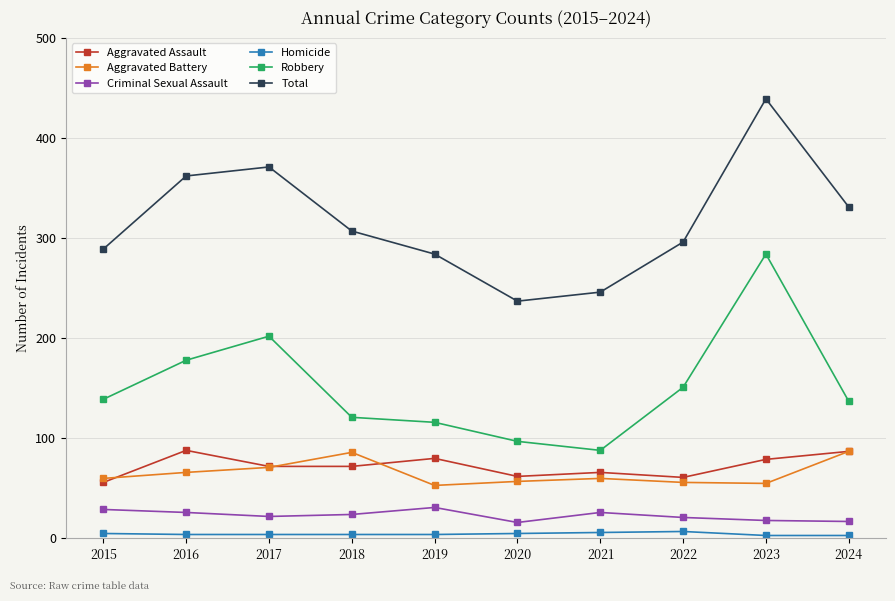

In Homicide, how many points are higher than both neighbors (excluding endpoints)?

1